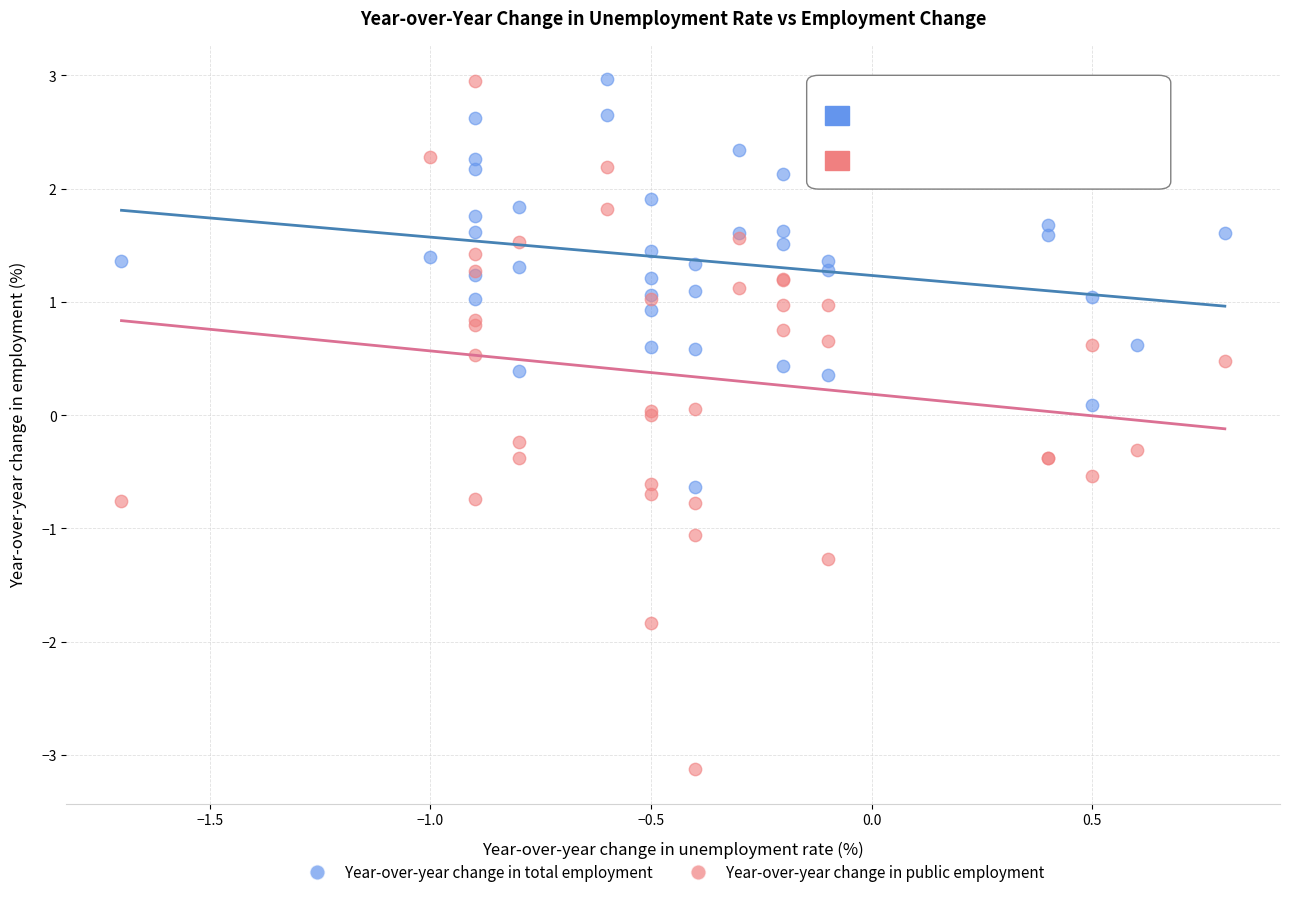

Which series contains the lowest Y value?

Year-over-year change in public employment